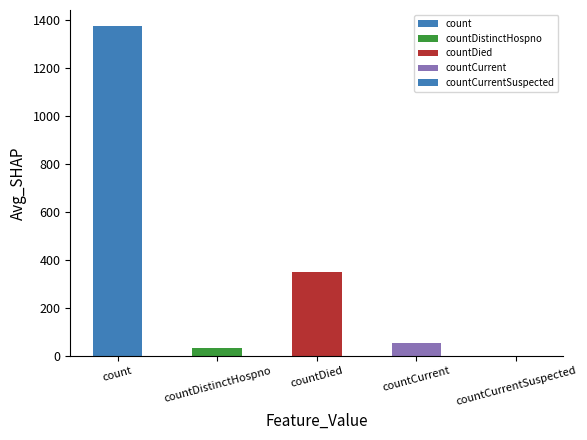

What is the sum of all values?

1805